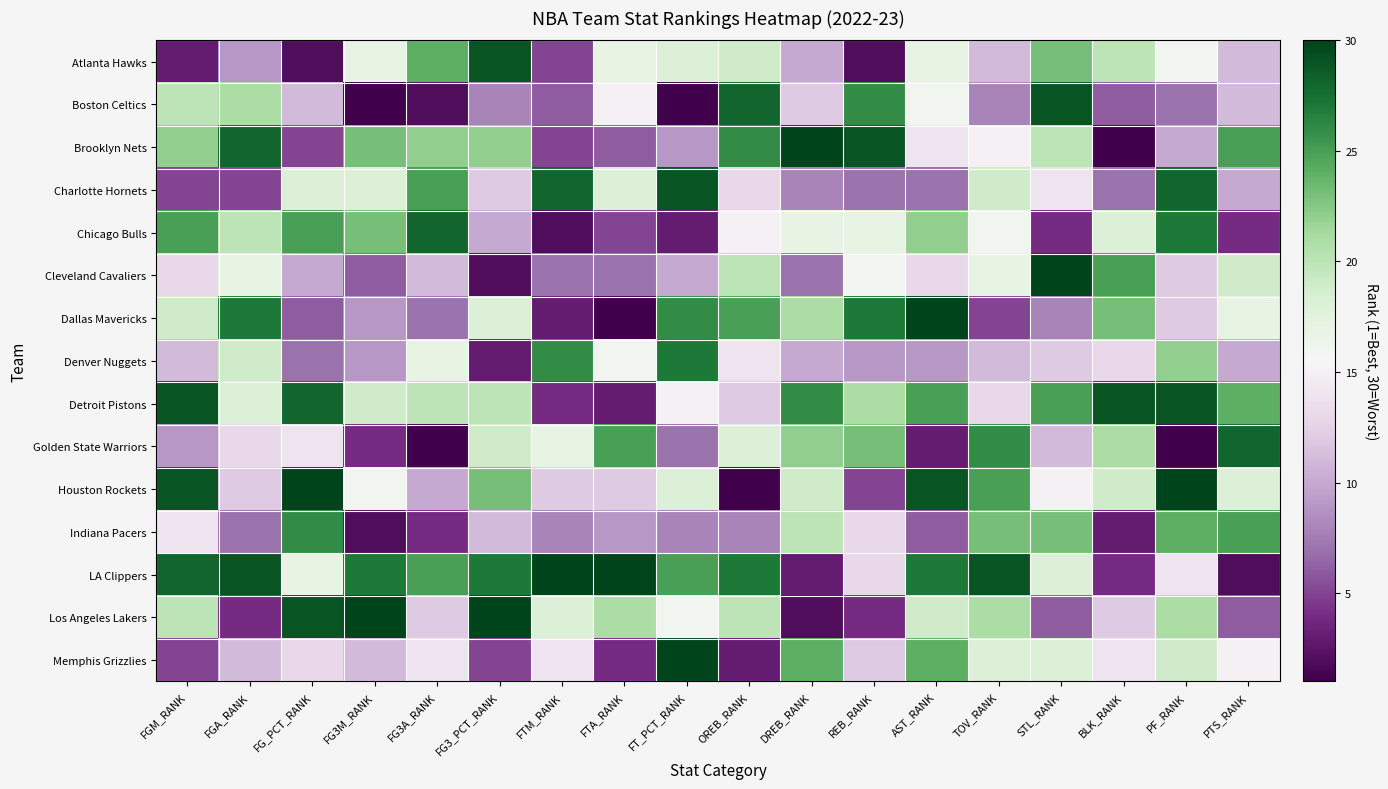

Which has a higher value, FG_PCT_RANK or BLK_RANK?

BLK_RANK